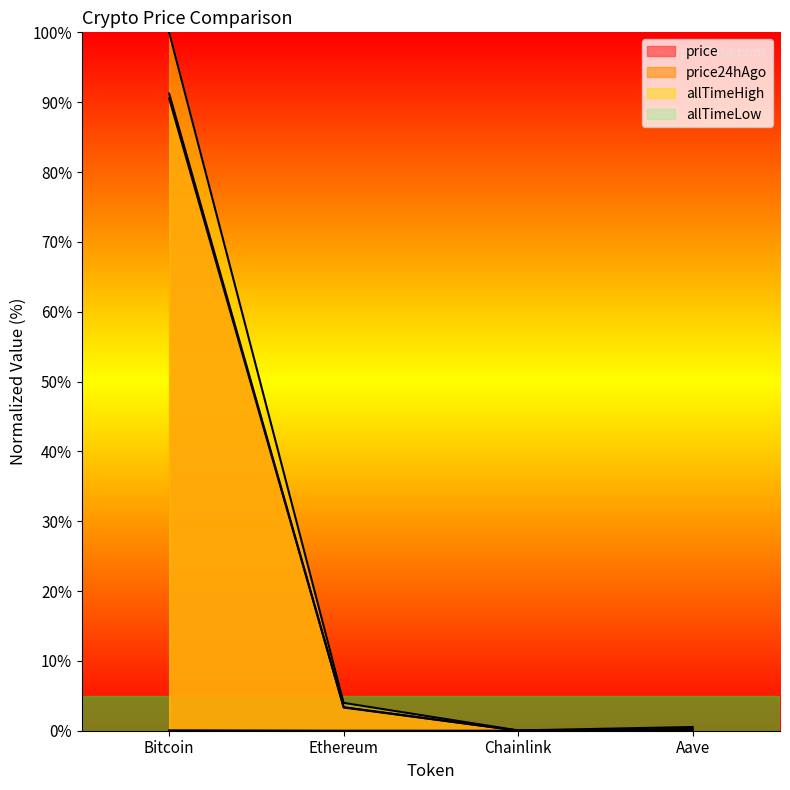

At which category does the chart reach its peak across all series?

Bitcoin